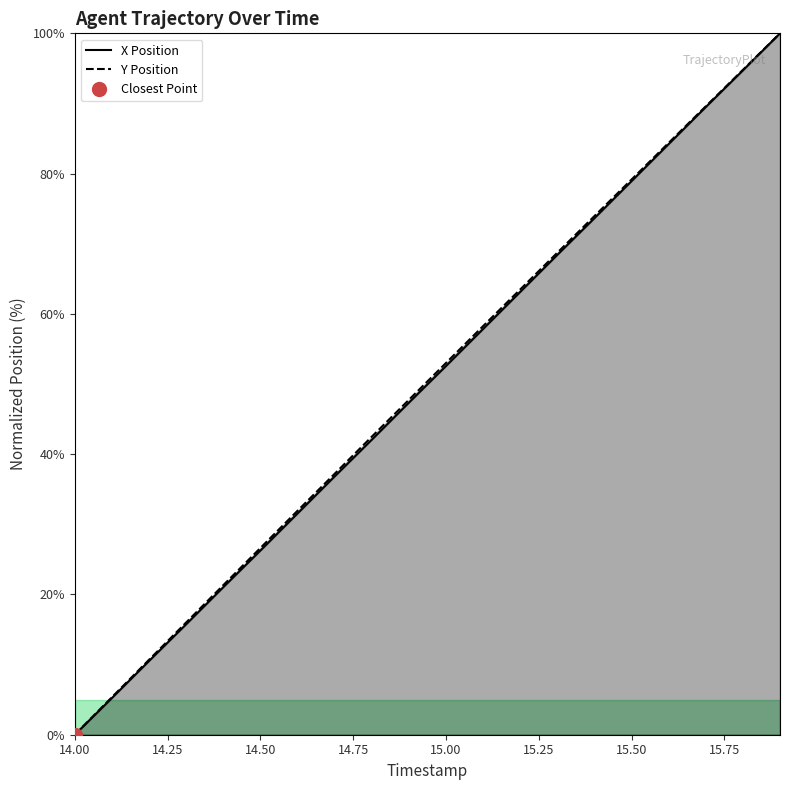

Is it true that Y Position equals 109.4 at 15.50?

False